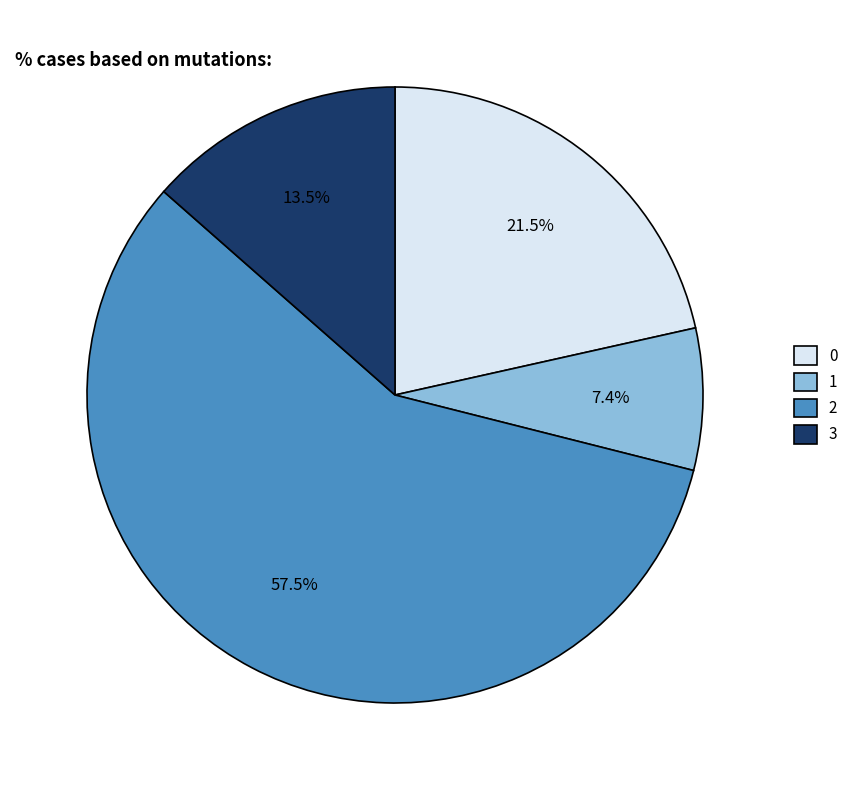

What portion of the pie excludes 1?

92.6%